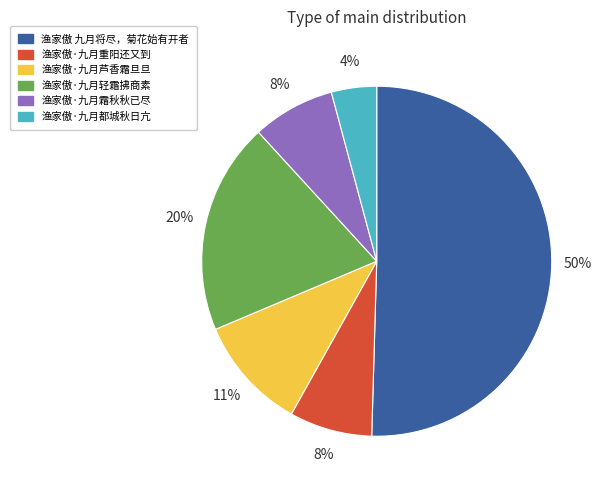

How many slices are in this pie chart?

6